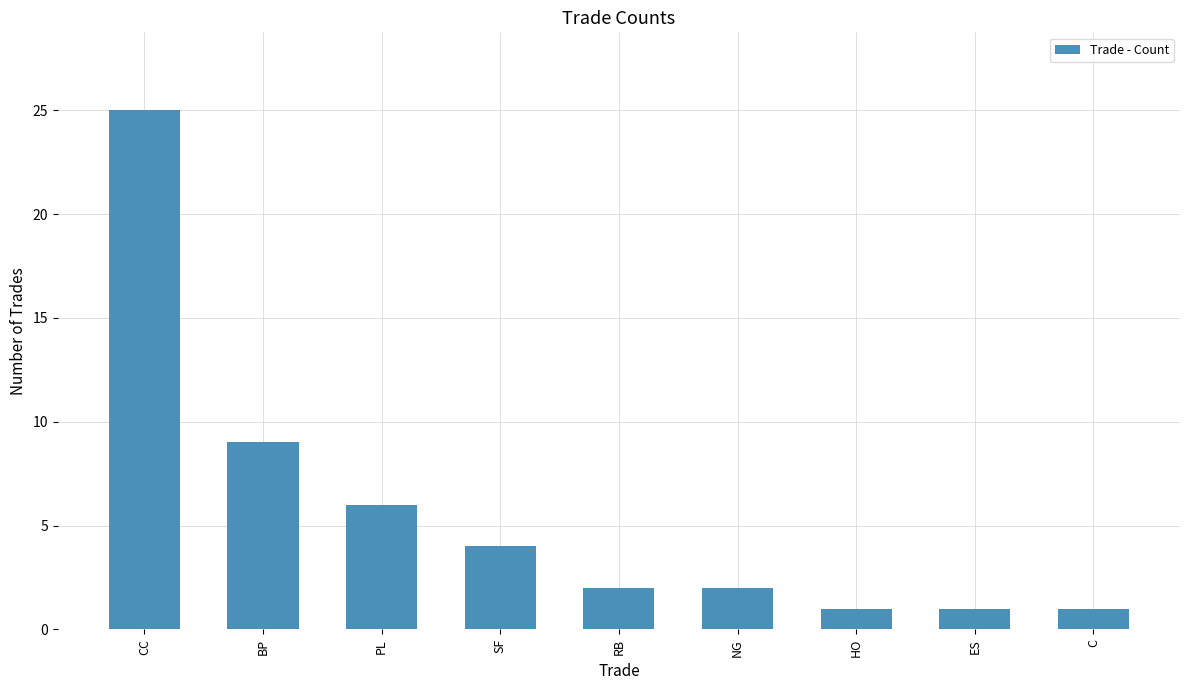

Count the number of categories in the chart.

9